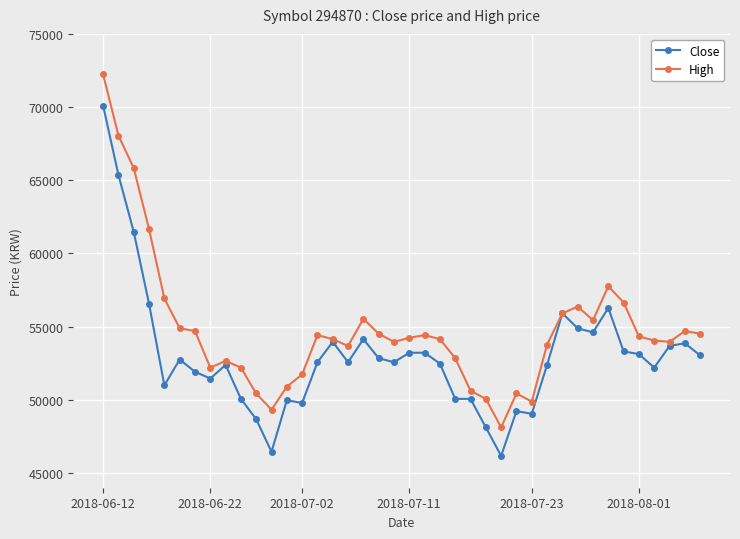

What is the maximum value for Close?

70096